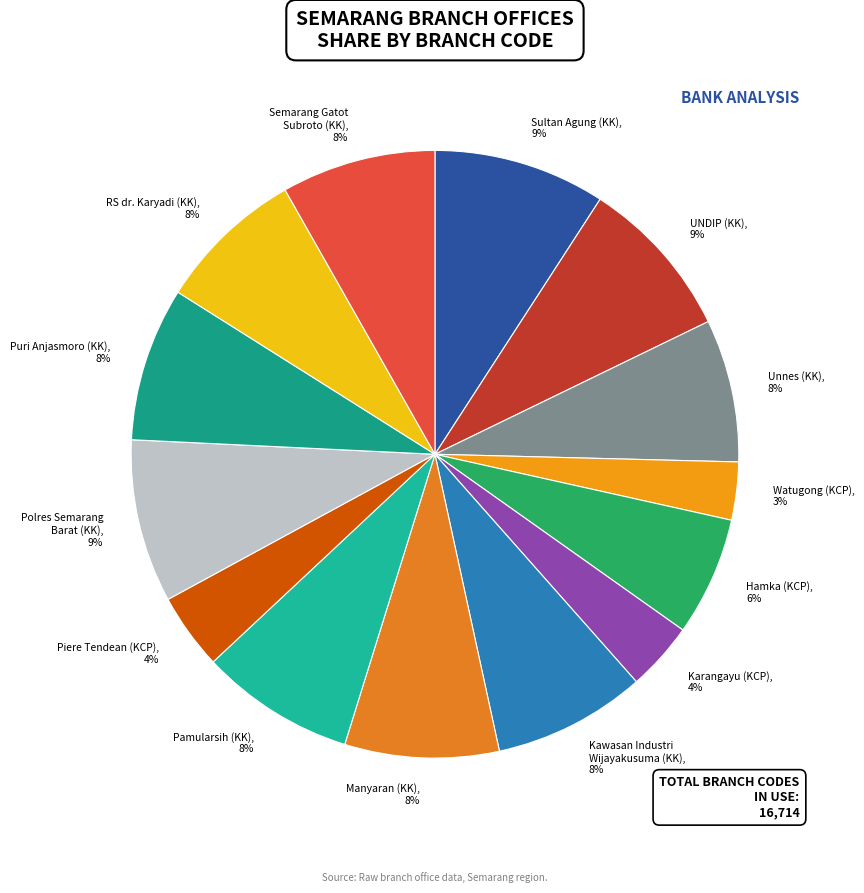

Does any single category account for the majority?

No